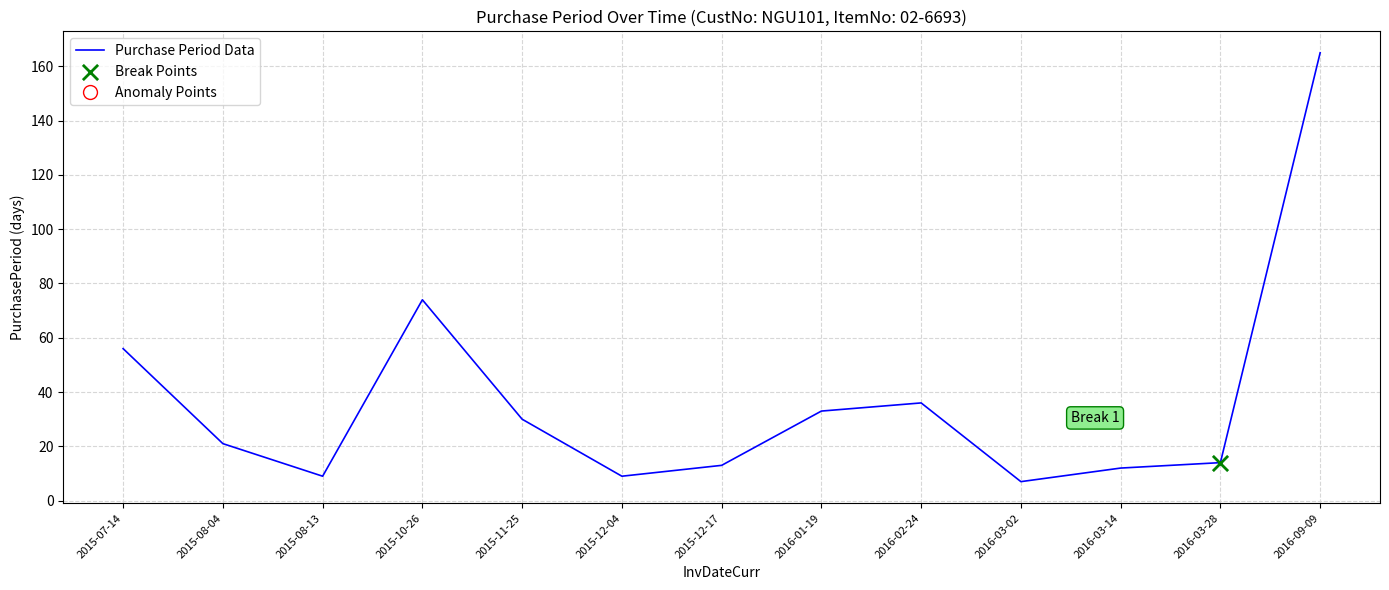

What is the change in value from 2015-11-25 to 2015-12-04?

-21